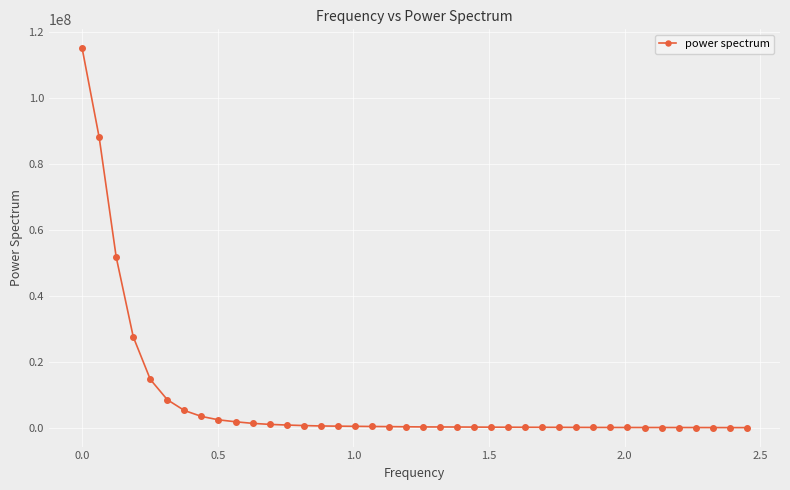

What is the average value?

8230745.6